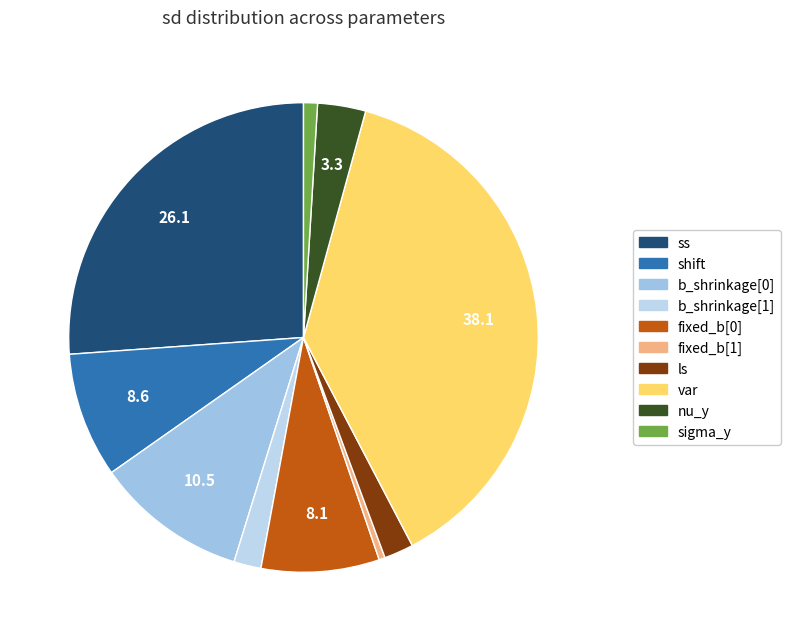

How many segments does this pie chart have?

10